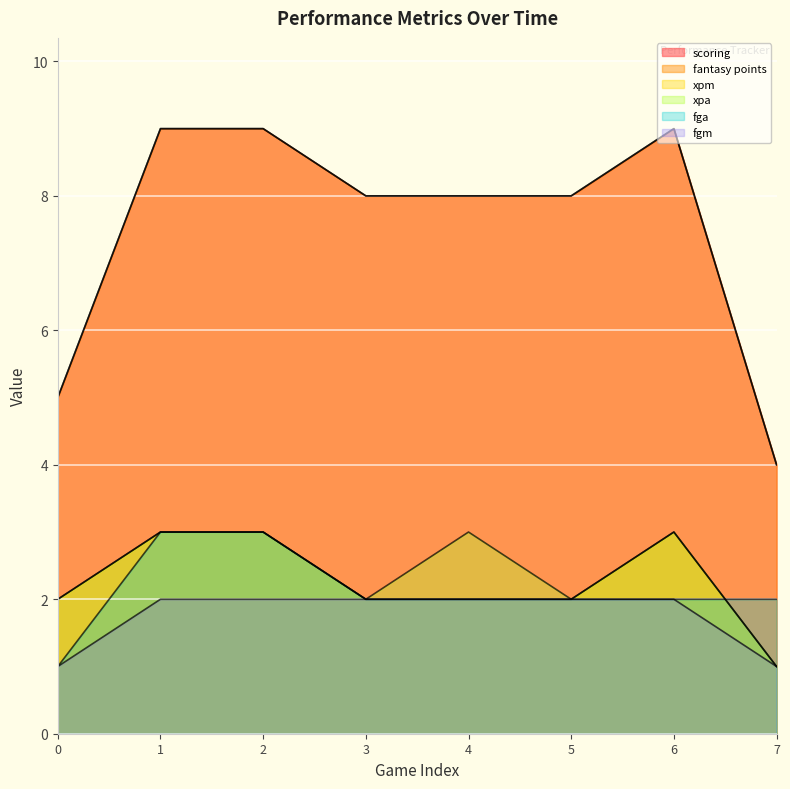

What is the spread (max minus min) of values at 7?

3